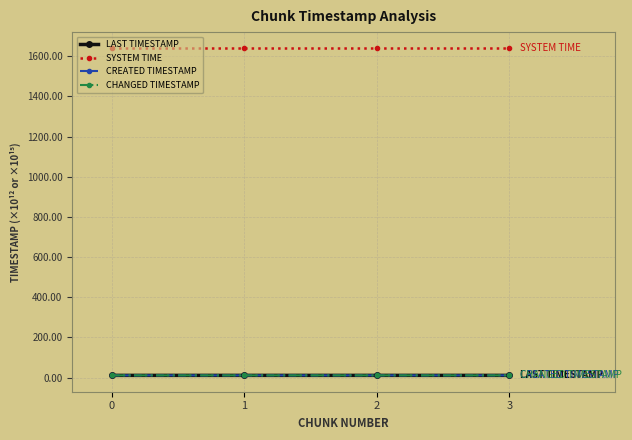

Rank the series at 3 from lowest to highest value.

CREATED TIMESTAMP, LAST TIMESTAMP, CHANGED TIMESTAMP, SYSTEM TIME